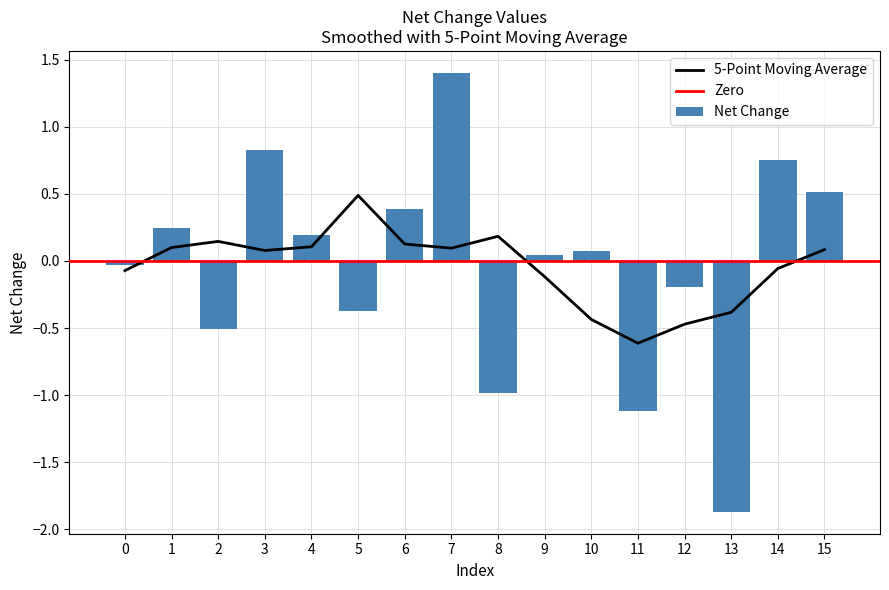

What is the difference between the second highest and second lowest values?

1.9